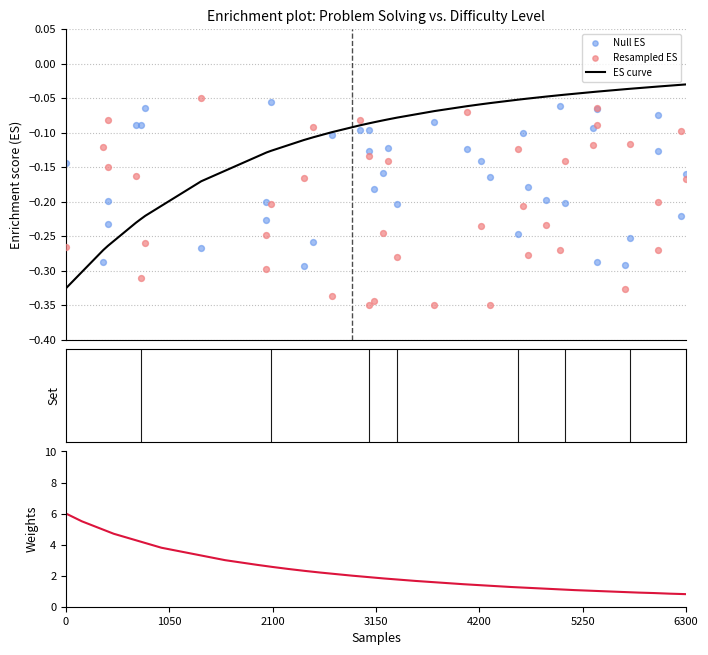

Which series reaches the maximum Y coordinate?

Weights